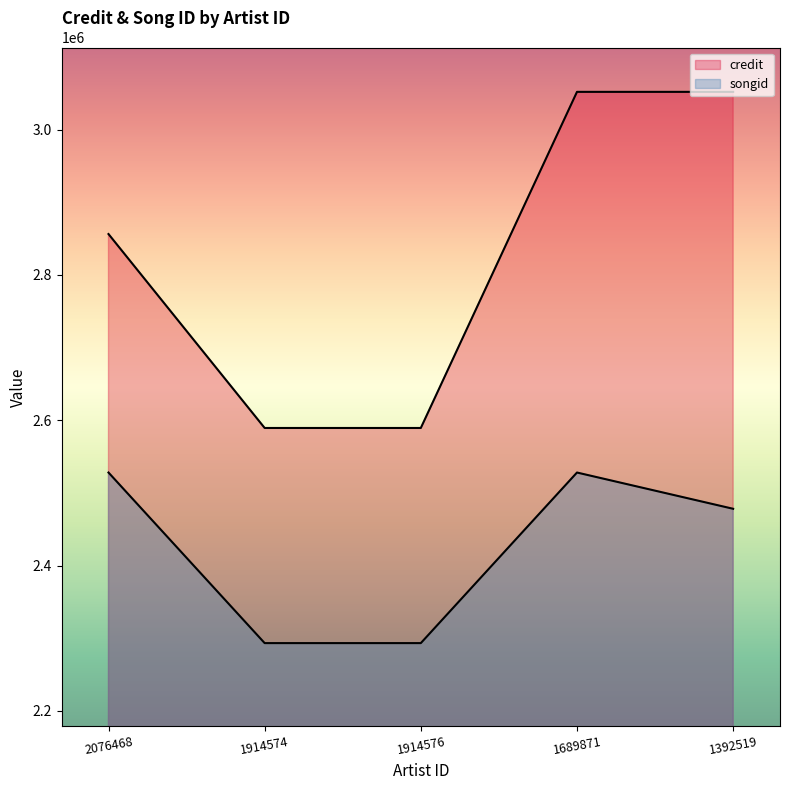

True or false: credit has a value of 2589330 at 1914576.

True